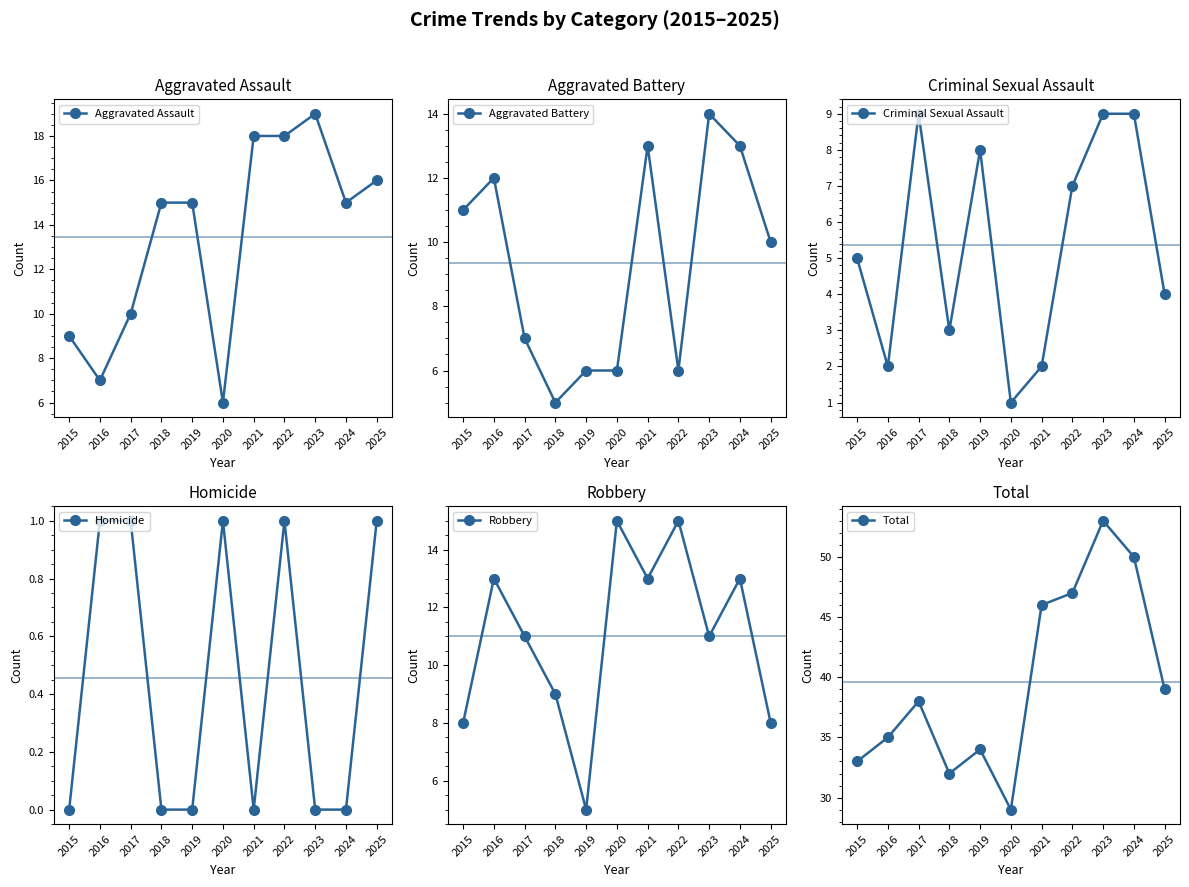

True or false: Aggravated Assault and Criminal Sexual Assault cross at least once.

False